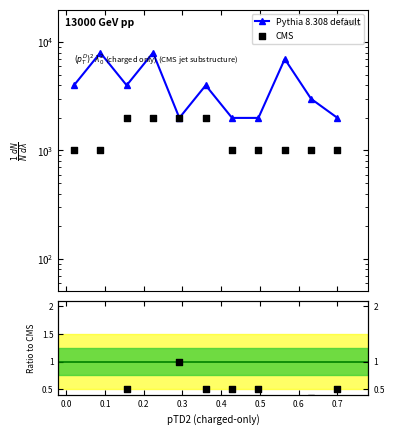

Which series reaches the minimum Y coordinate?

Ratio